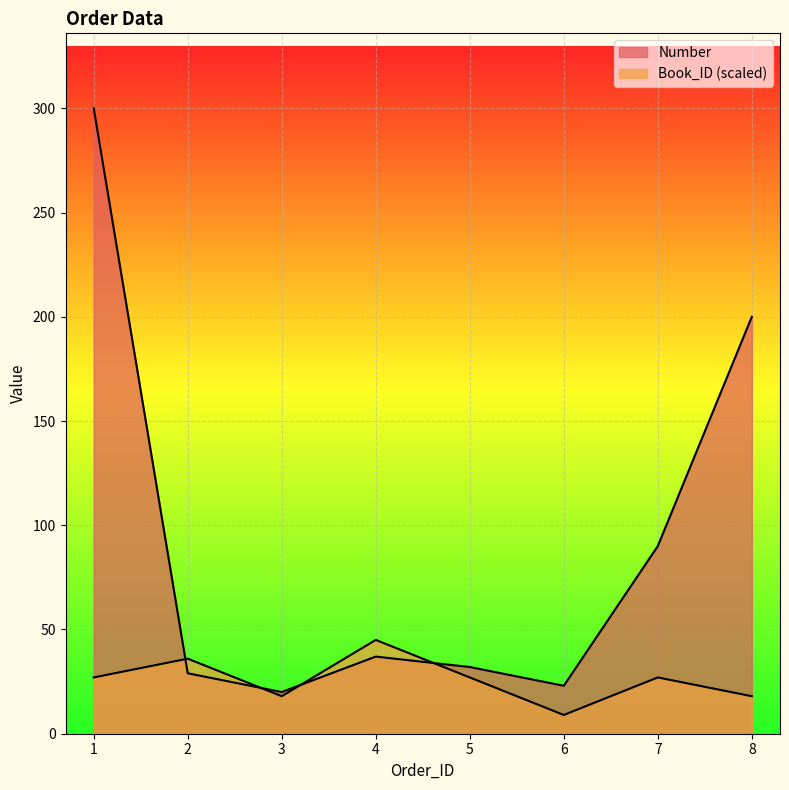

What is the difference between the maximum and second lowest values in the Number series?

277